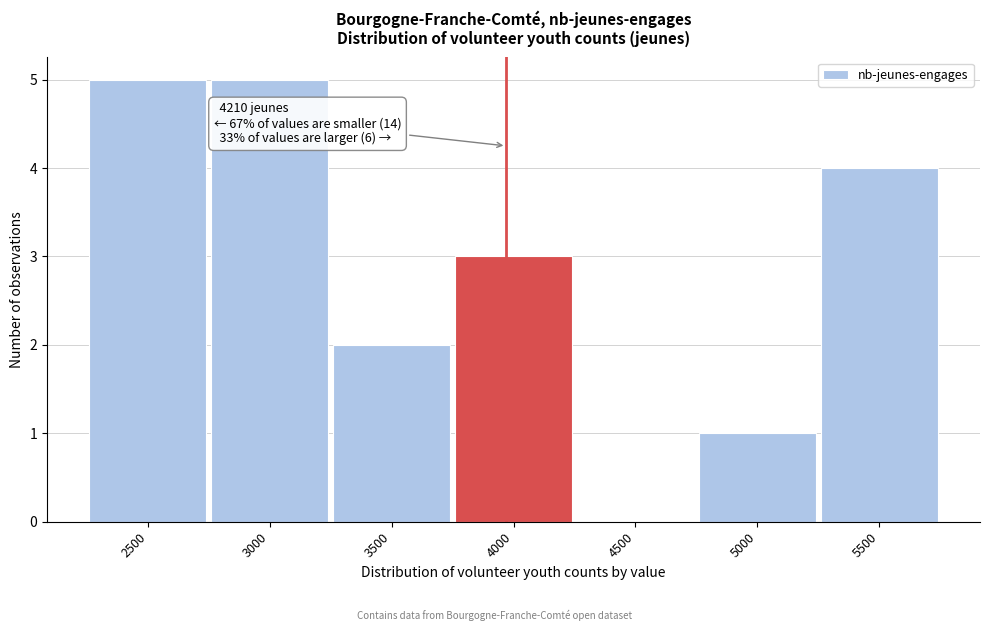

Reading left to right, list all the values displayed in this chart.

2500=5	3000=5	3500=2	4000=3	4500=0	5000=1	5500=4